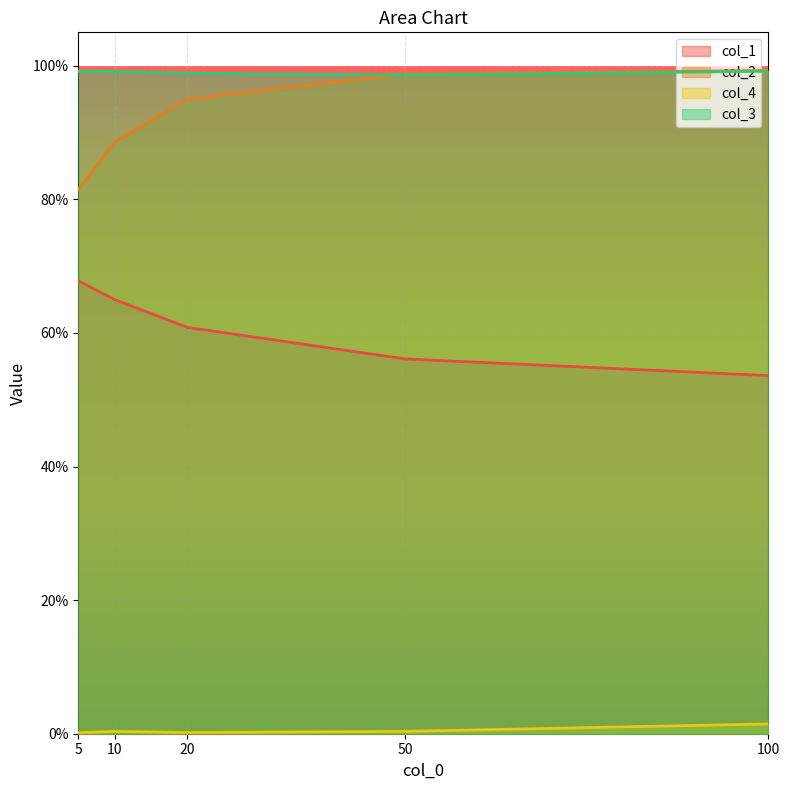

Is it true that col_4 equals 0.0 at 20?

False